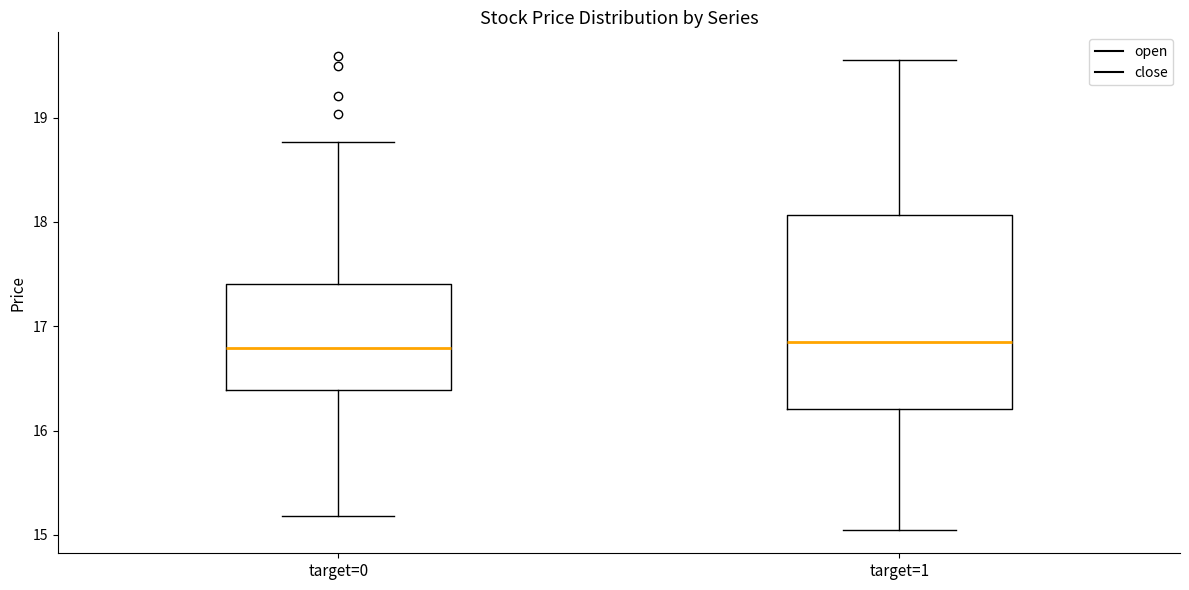

Reading left to right, transcribe this box plot: for each box, give where its median line is, the range the box spans, and where its two whiskers end, as read against the y-axis. The values are not printed on the chart, so give them approximately, as read against the axis.

target=0: median 16.8, box 16.4 to 17.4, whiskers 15.2 to 18.8
target=1: median 16.8, box 16.2 to 18.1, whiskers 15.1 to 19.6